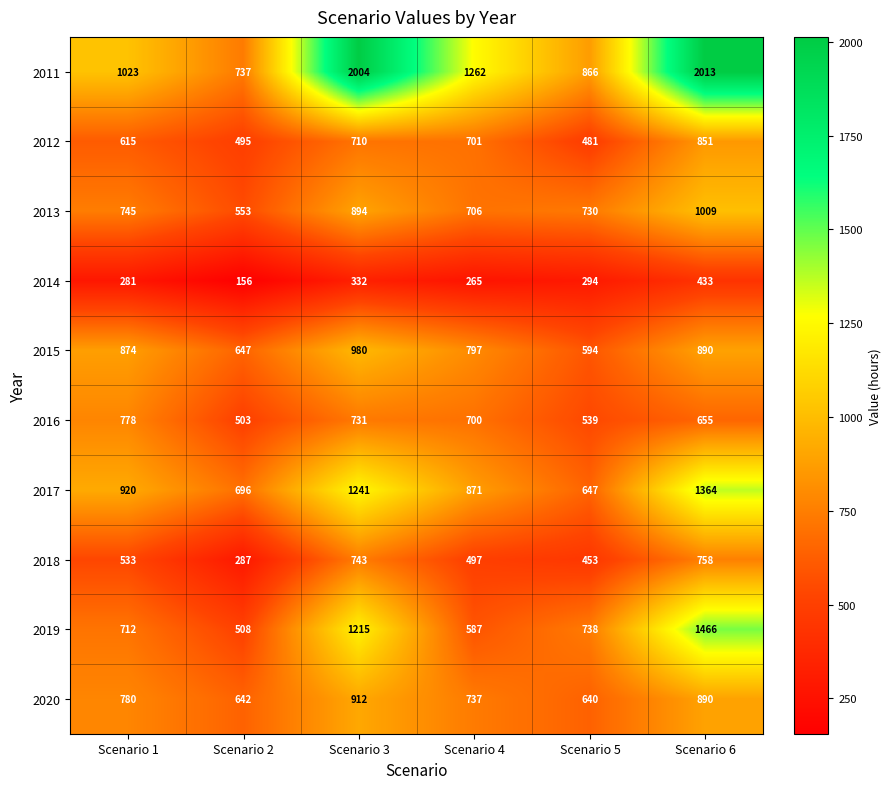

What is the total value across all series at Scenario 1?

7261